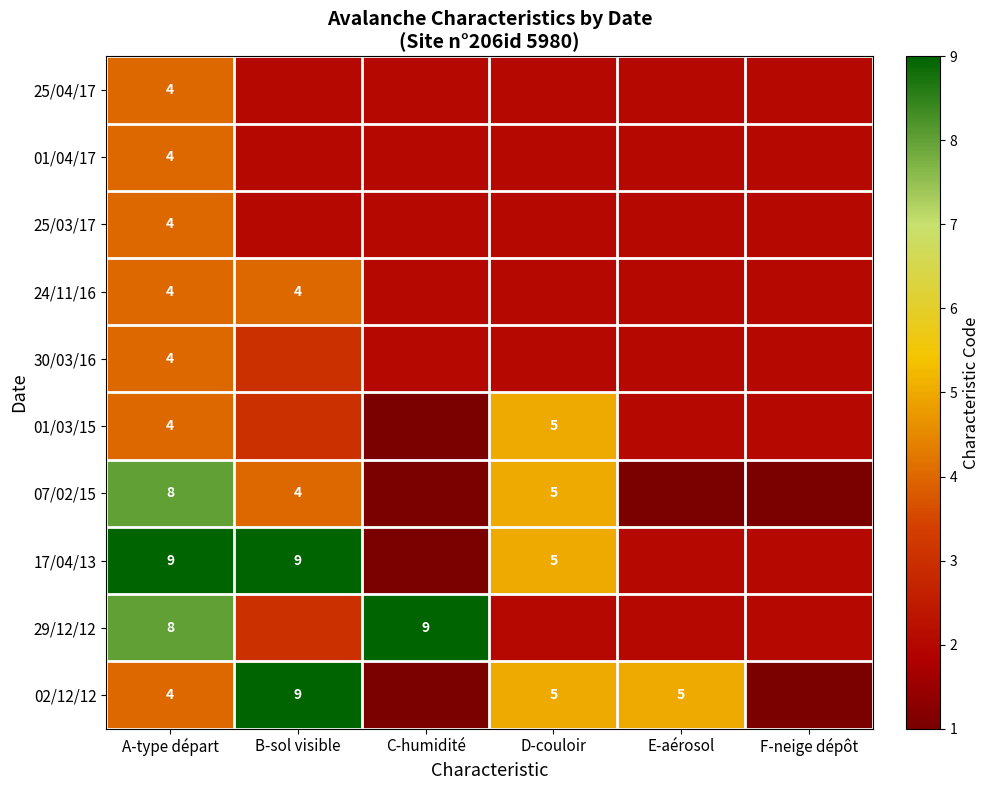

What is the maximum value shown in the chart?

9